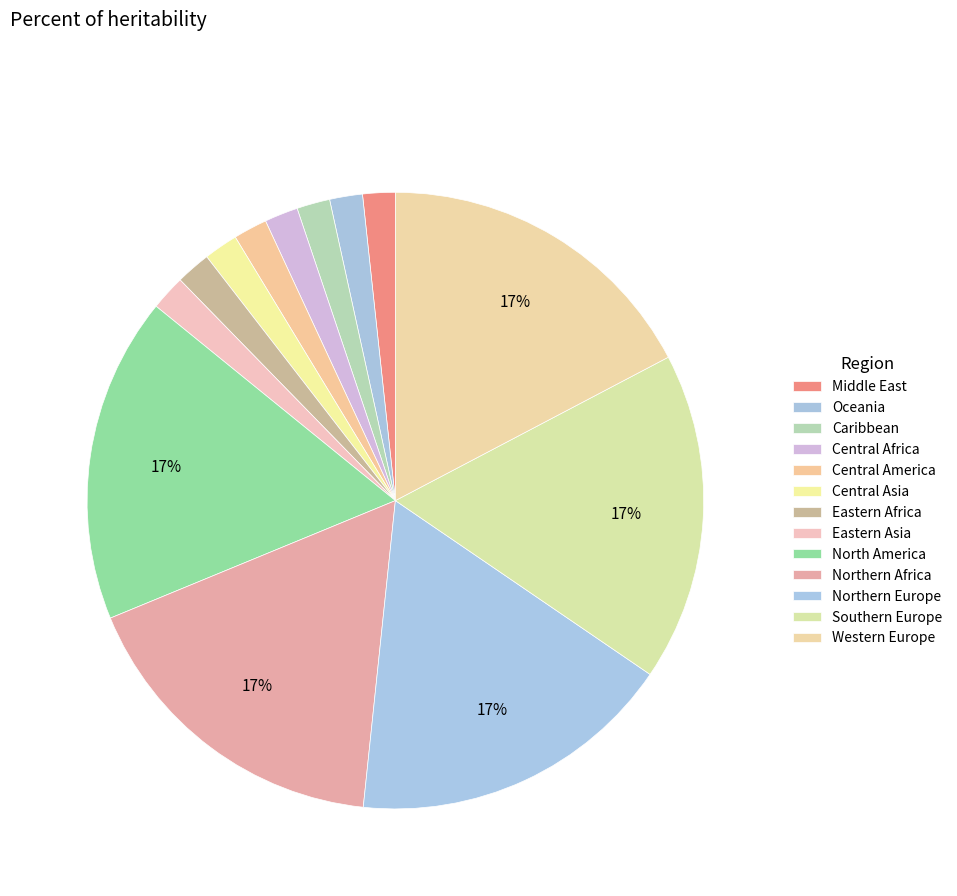

Count the number of slices in the pie.

13